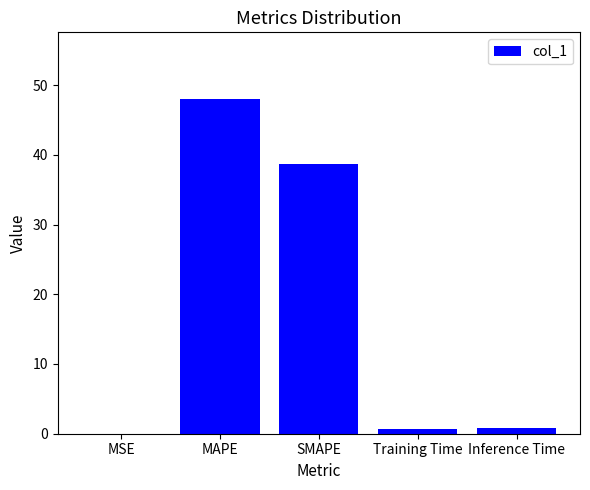

What is the ratio of the value at SMAPE to the value at MAPE?

0.8